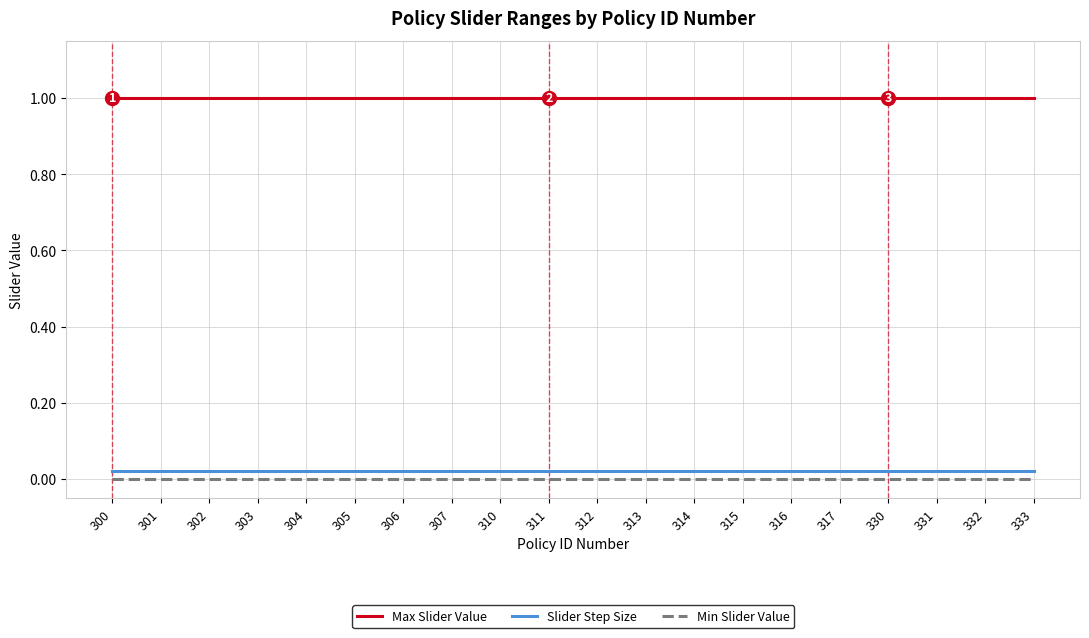

Count the number of data series in this chart.

3